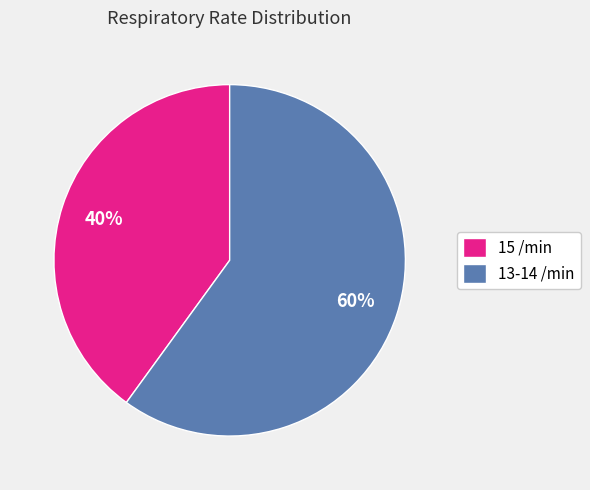

To the nearest percent, what portion does 15 /min represent?

40%